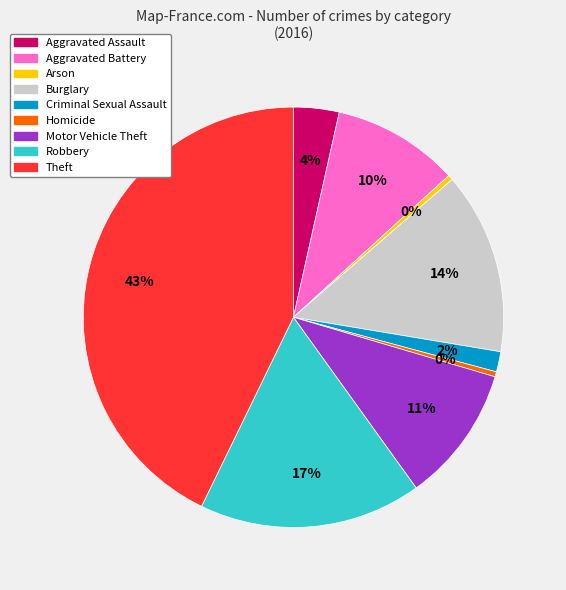

Is there any slice that represents more than half of the pie?

No